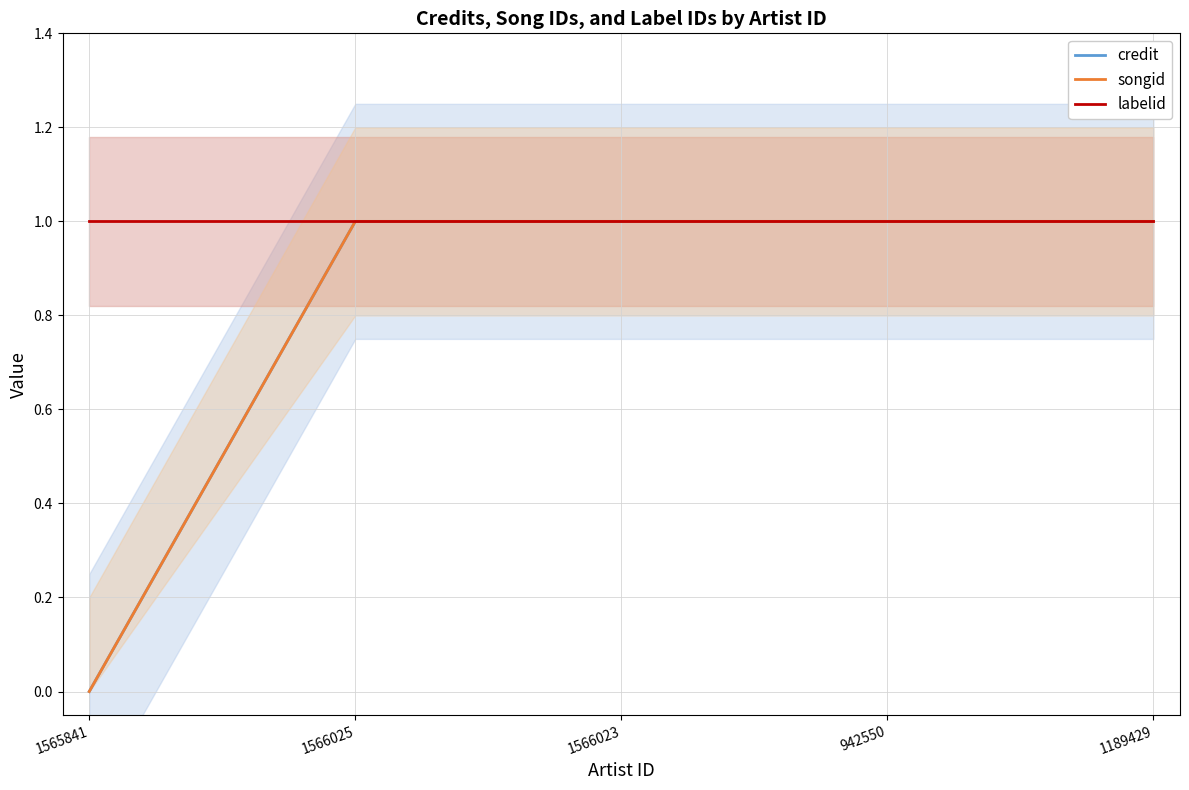

What is the total value across all series at 1189429?

3